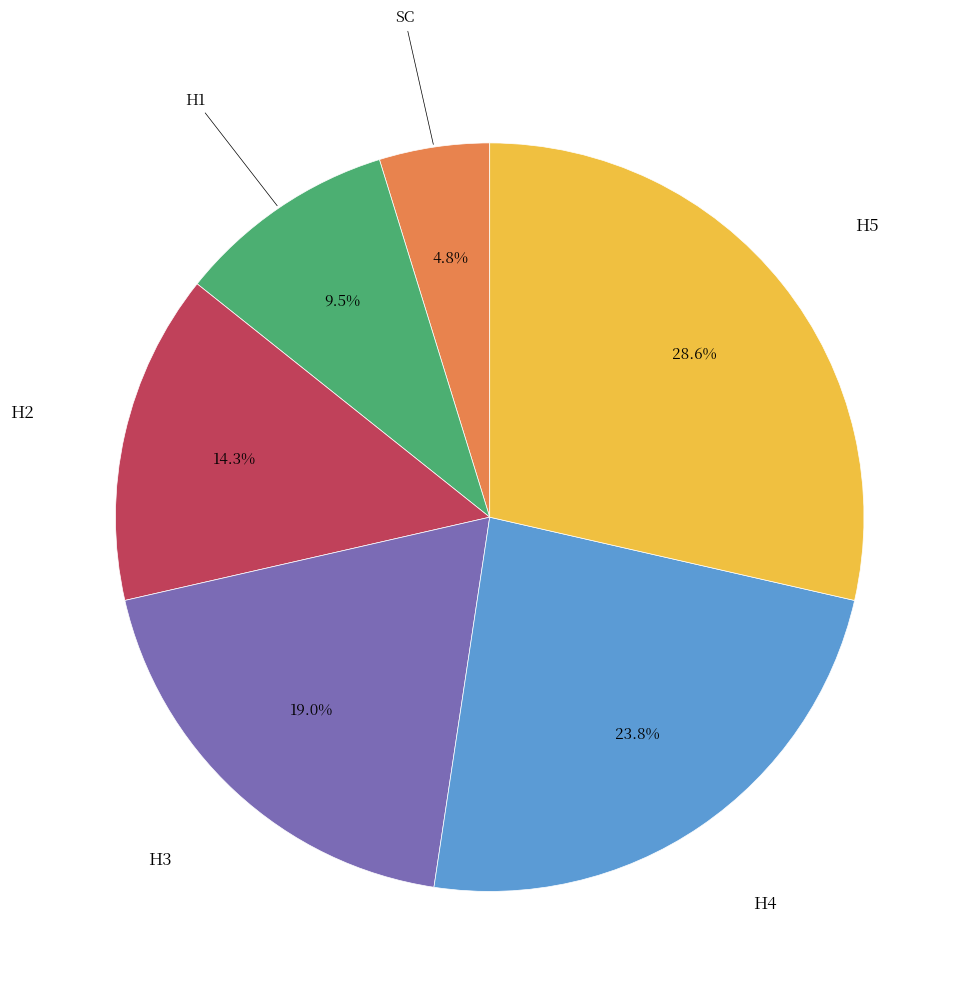

Is there a majority slice in this chart?

No